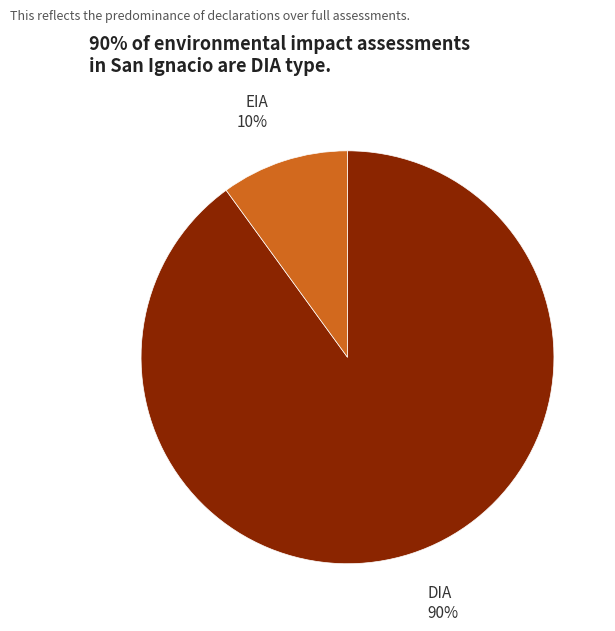

To the nearest percent, what is the difference between the largest and smallest slice percentages?

80%